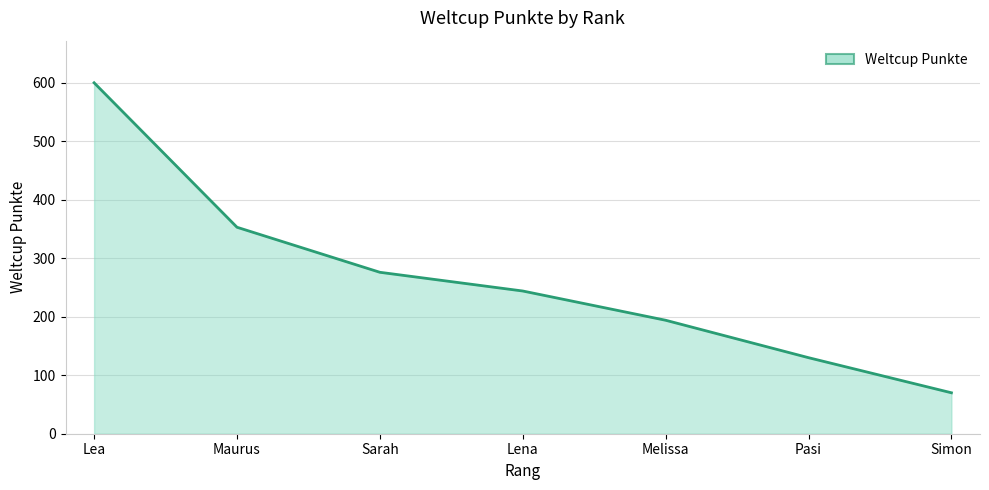

How many distinct data groups are displayed?

1